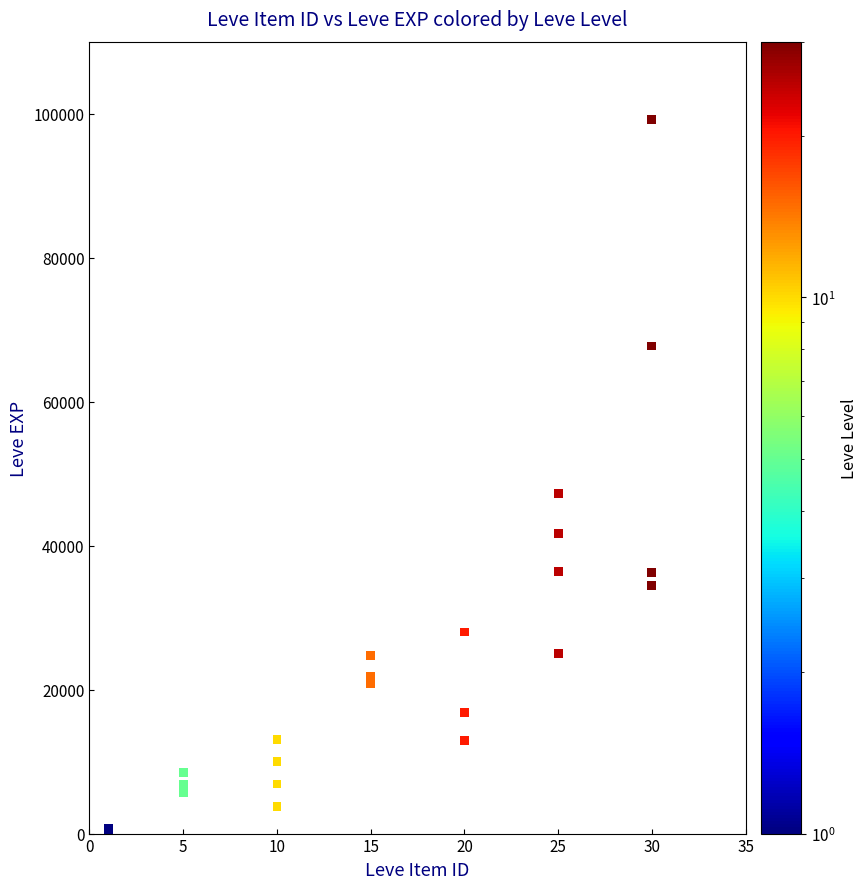

What Y value in the scatter plot is closest to 49690?

47200